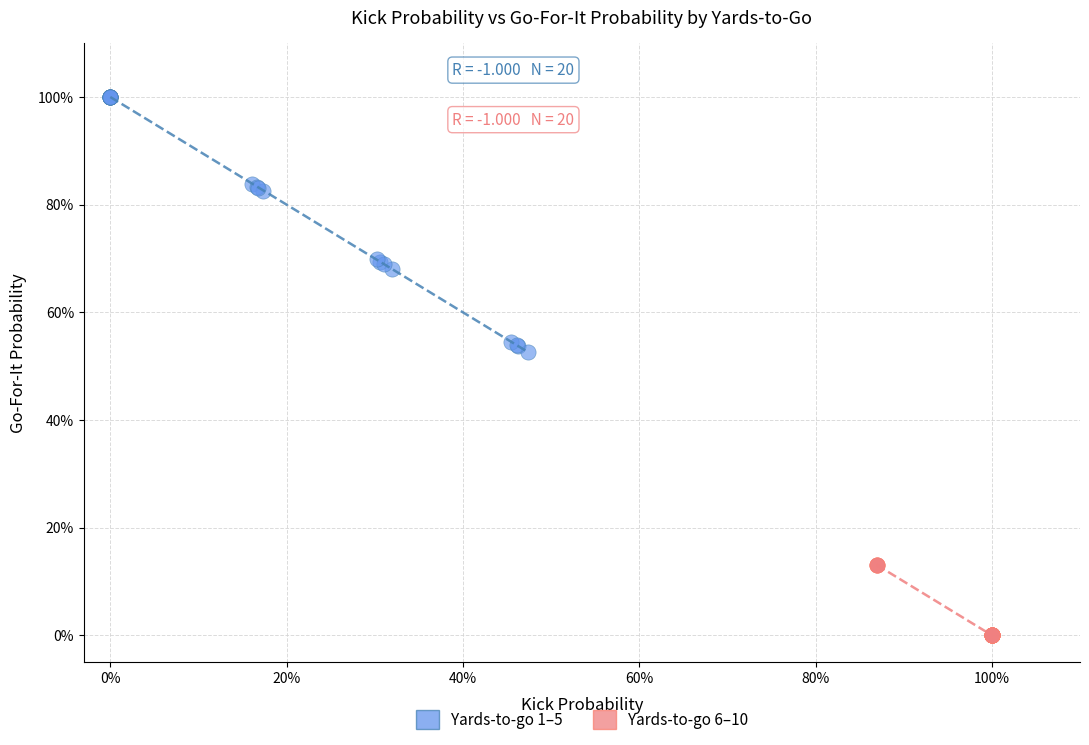

Which series contains the highest Y value?

Yards-to-go 1–5